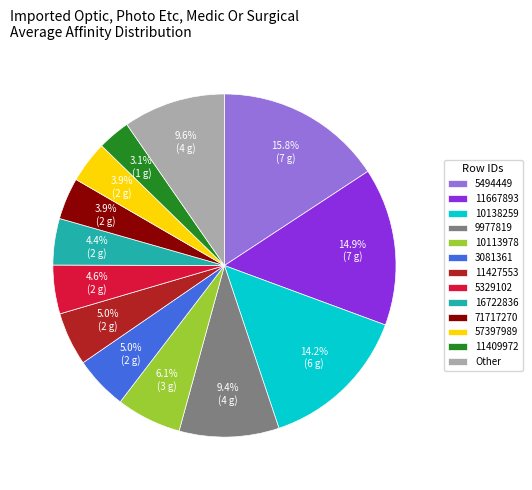

Which category has the smallest portion of the pie?

11409972